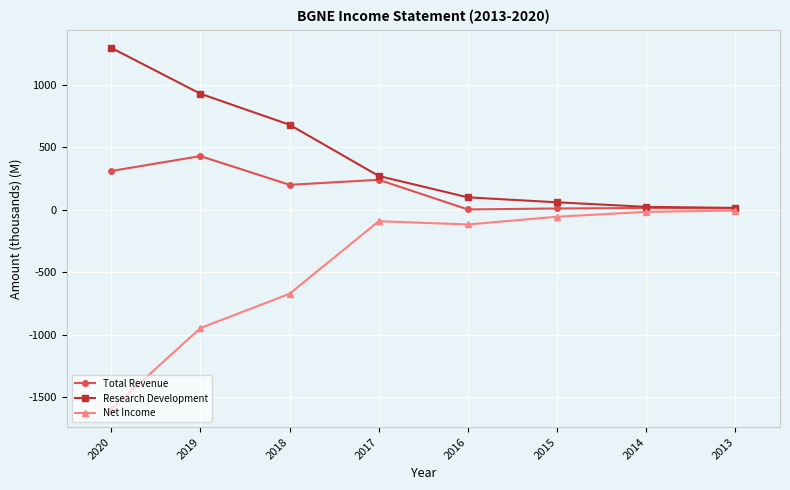

The Research Development series shows 269.0 at 2017. True or false?

True